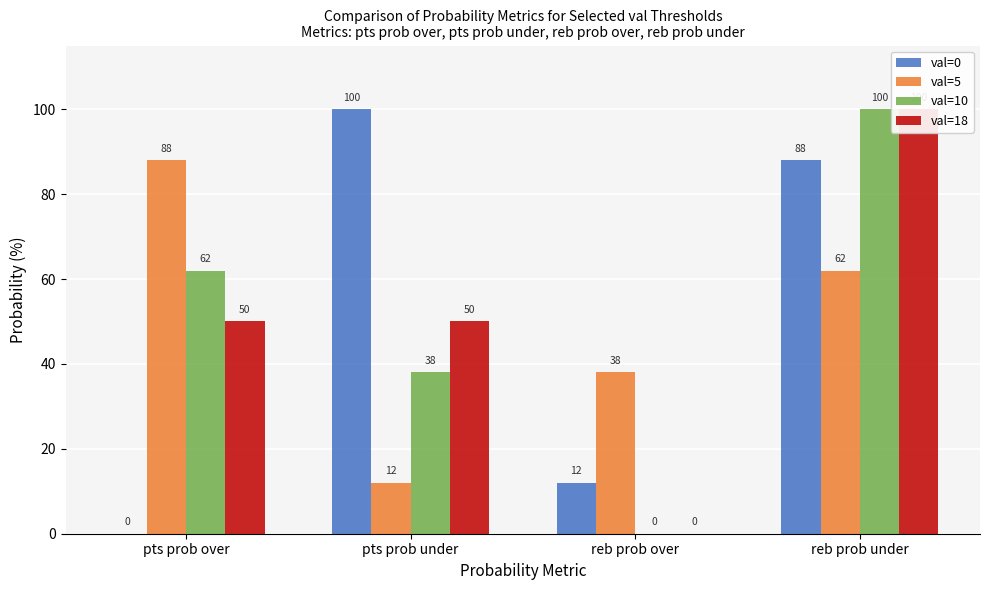

How many groups of bars are there?

4